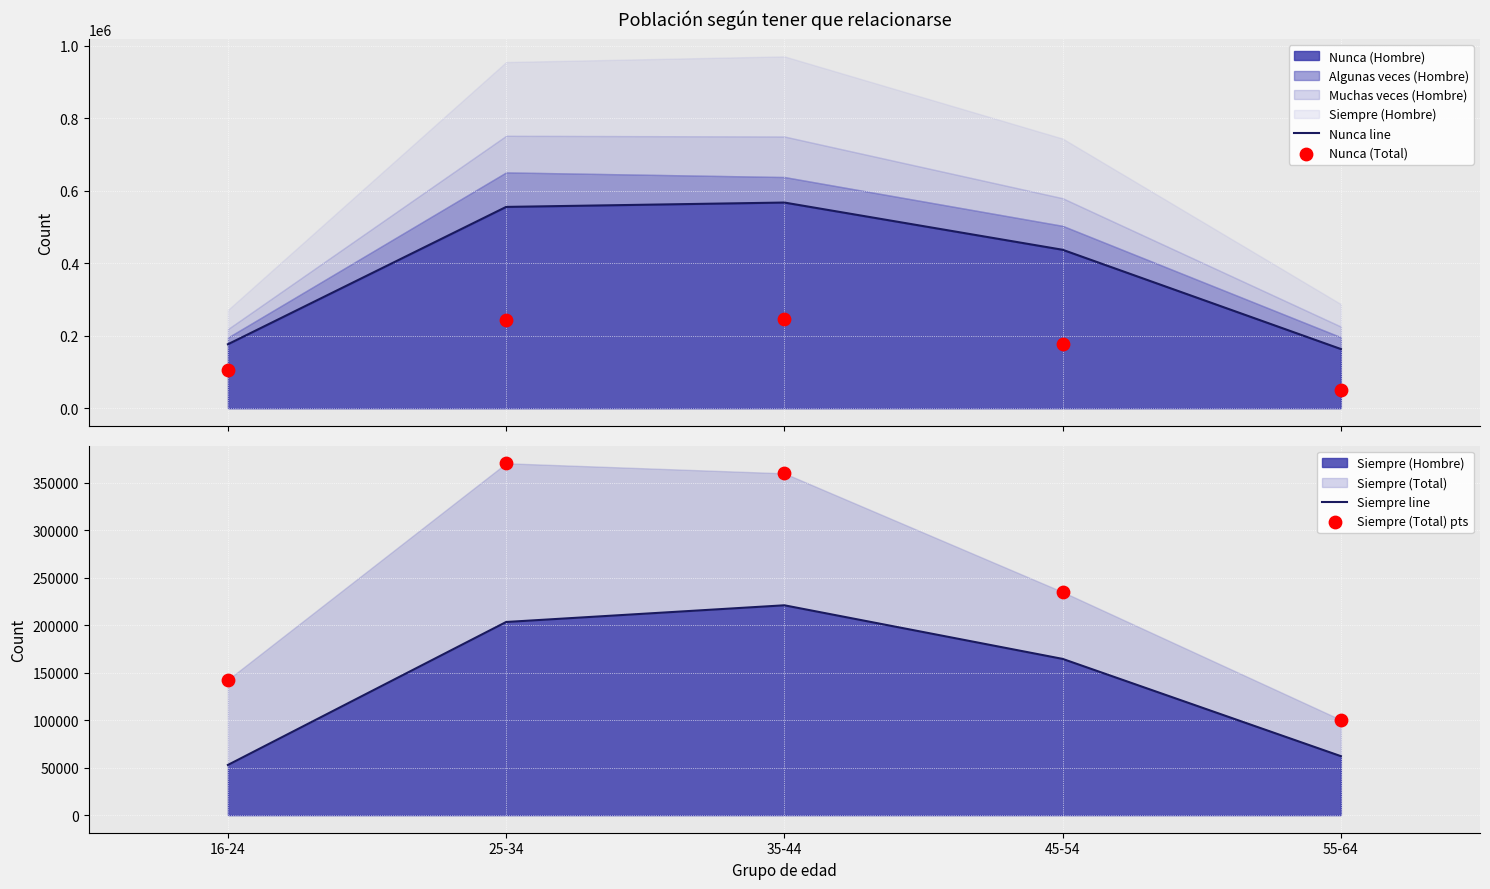

Which series has the largest total across all categories?

Nunca line